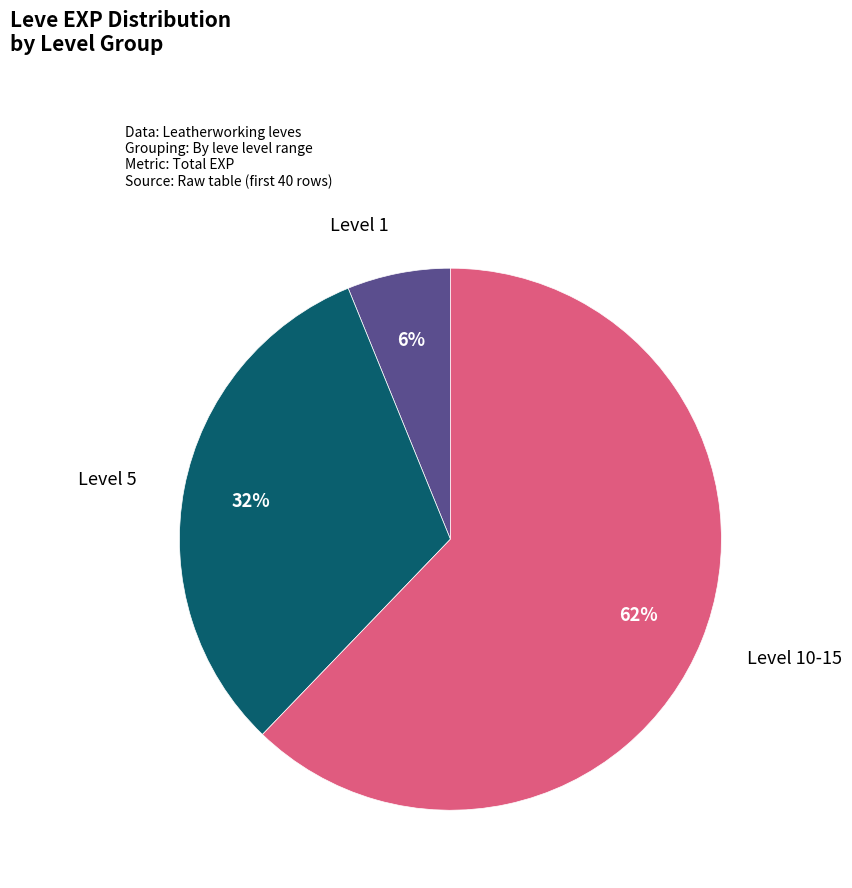

To the nearest percent, what is the difference between the largest and smallest slice percentages?

56%